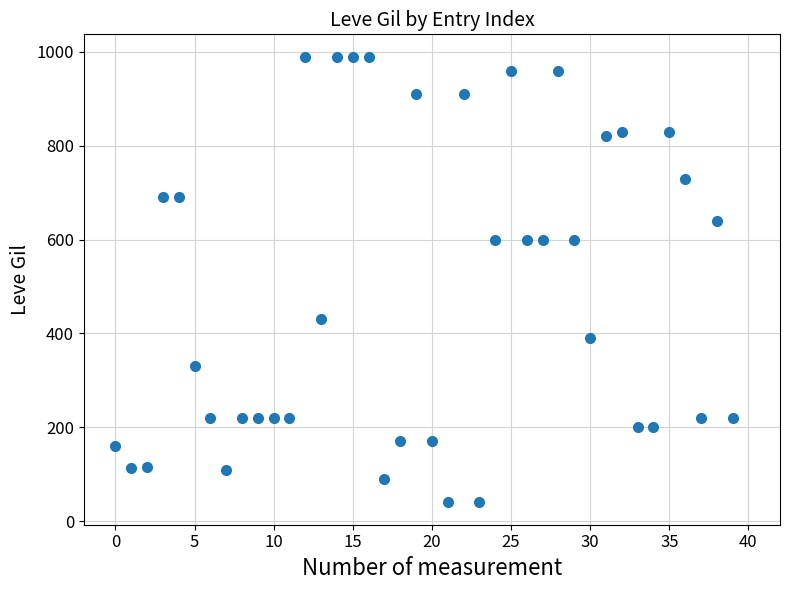

What is the range of Y values (max minus min)?

950